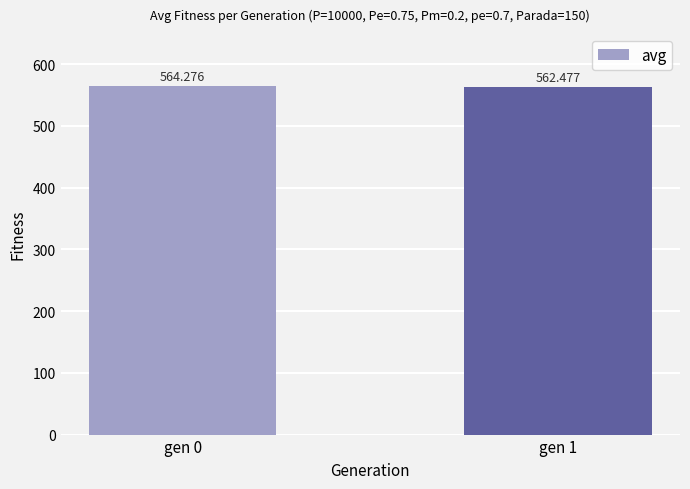

What value does the data have at gen 1?

562.5